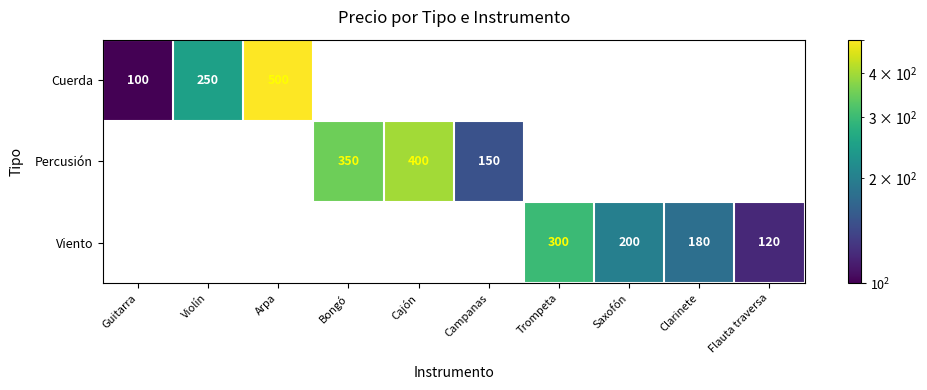

The value of Cuerda at Guitarra is 100. True or false?

True